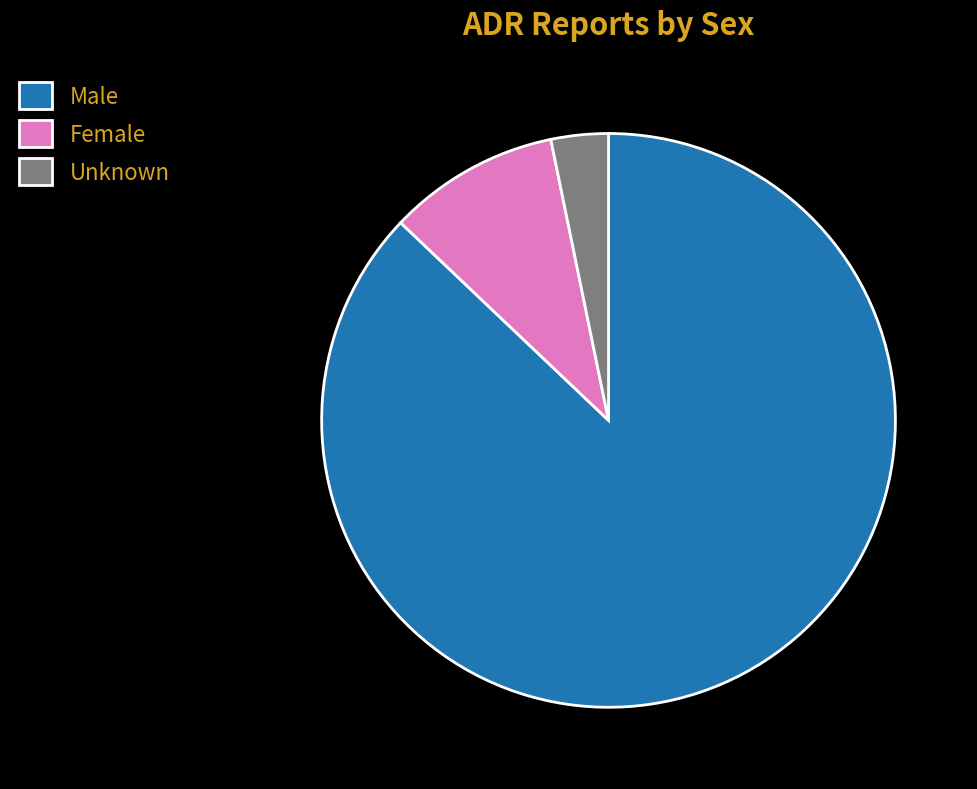

Rank the categories by value from highest to lowest.

Male, Female, Unknown